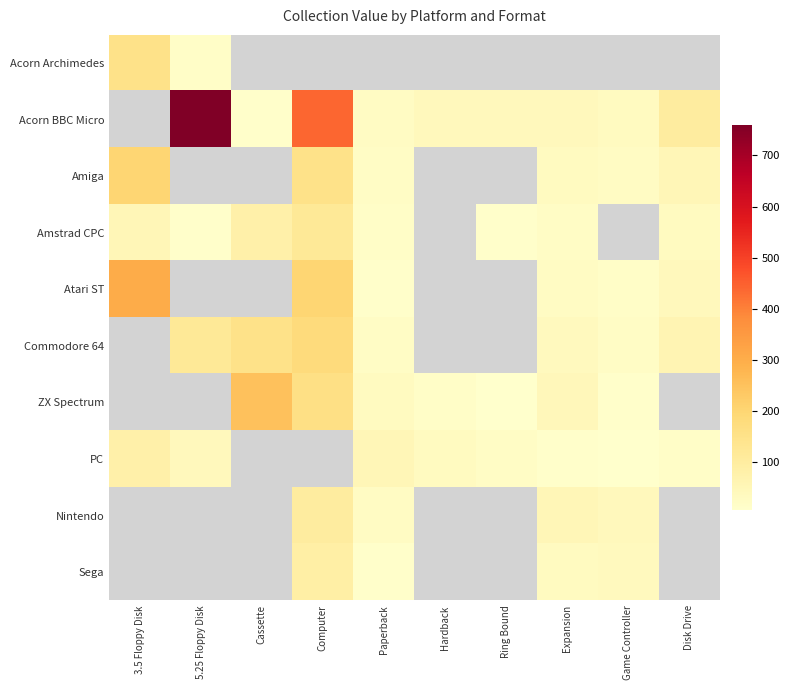

Reading left to right, list all the values displayed in this chart.

Acorn Archimedes: 3.5 Floppy Disk=150	5.25 Floppy Disk=15	Cassette=0	Computer=0	Paperback=0	Hardback=0	Ring Bound=0	Expansion=0	Game Controller=0	Disk Drive=0
Acorn BBC Micro: 3.5 Floppy Disk=0	5.25 Floppy Disk=760	Cassette=10	Computer=440	Paperback=25	Hardback=40	Ring Bound=40	Expansion=40	Game Controller=30	Disk Drive=100
Amiga: 3.5 Floppy Disk=200	5.25 Floppy Disk=0	Cassette=0	Computer=150	Paperback=20	Hardback=0	Ring Bound=0	Expansion=30	Game Controller=25	Disk Drive=50
Amstrad CPC: 3.5 Floppy Disk=50	5.25 Floppy Disk=10	Cassette=80	Computer=120	Paperback=15	Hardback=0	Ring Bound=10	Expansion=20	Game Controller=0	Disk Drive=30
Atari ST: 3.5 Floppy Disk=300	5.25 Floppy Disk=0	Cassette=0	Computer=200	Paperback=10	Hardback=0	Ring Bound=0	Expansion=25	Game Controller=15	Disk Drive=40
Commodore 64: 3.5 Floppy Disk=0	5.25 Floppy Disk=120	Cassette=150	Computer=180	Paperback=20	Hardback=0	Ring Bound=0	Expansion=35	Game Controller=20	Disk Drive=60
ZX Spectrum: 3.5 Floppy Disk=0	5.25 Floppy Disk=0	Cassette=250	Computer=160	Paperback=30	Hardback=15	Ring Bound=5	Expansion=45	Game Controller=10	Disk Drive=0
PC: 3.5 Floppy Disk=80	5.25 Floppy Disk=40	Cassette=0	Computer=0	Paperback=50	Hardback=30	Ring Bound=20	Expansion=10	Game Controller=5	Disk Drive=15
Nintendo: 3.5 Floppy Disk=0	5.25 Floppy Disk=0	Cassette=0	Computer=100	Paperback=25	Hardback=0	Ring Bound=0	Expansion=50	Game Controller=40	Disk Drive=0
Sega: 3.5 Floppy Disk=0	5.25 Floppy Disk=0	Cassette=0	Computer=90	Paperback=10	Hardback=0	Ring Bound=0	Expansion=30	Game Controller=35	Disk Drive=0